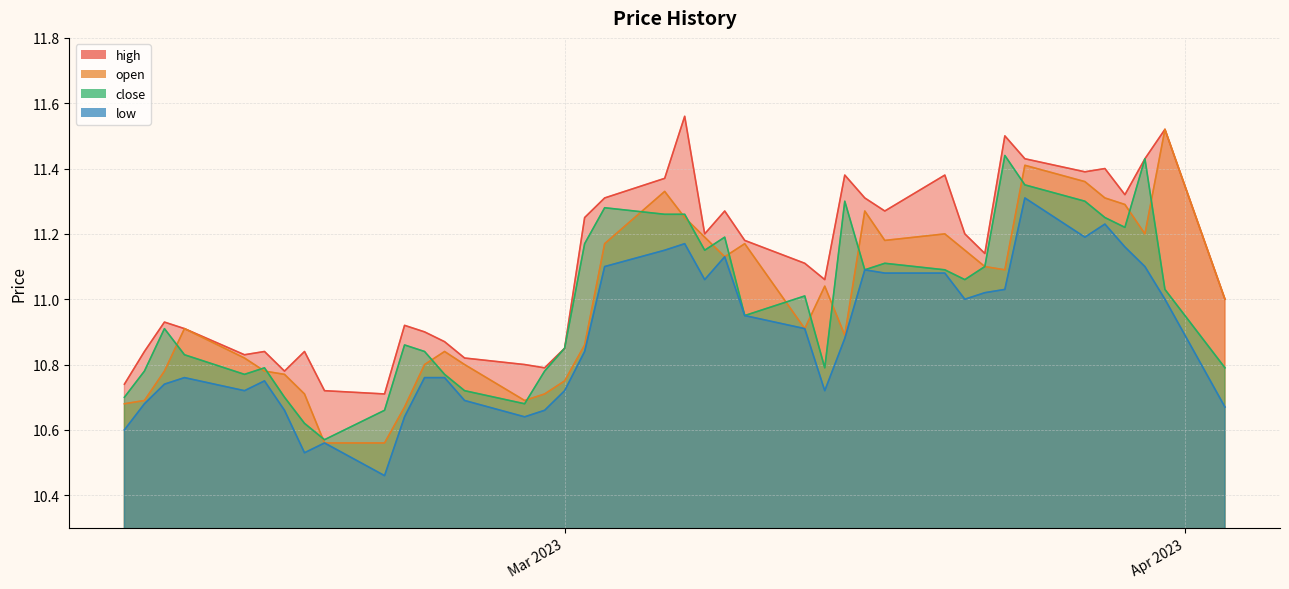

What is the difference between the highest and lowest values at 2023-02-14?

0.1